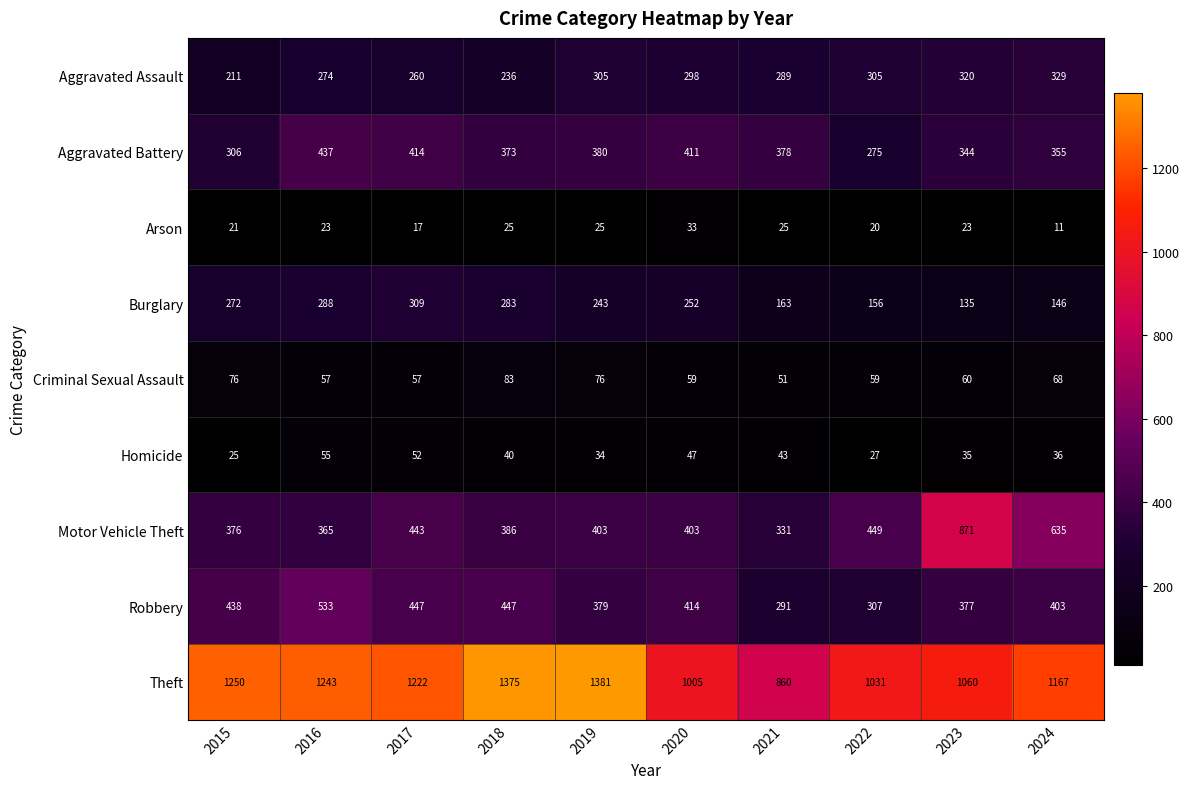

Which label corresponds to the smallest value in the chart?

2024